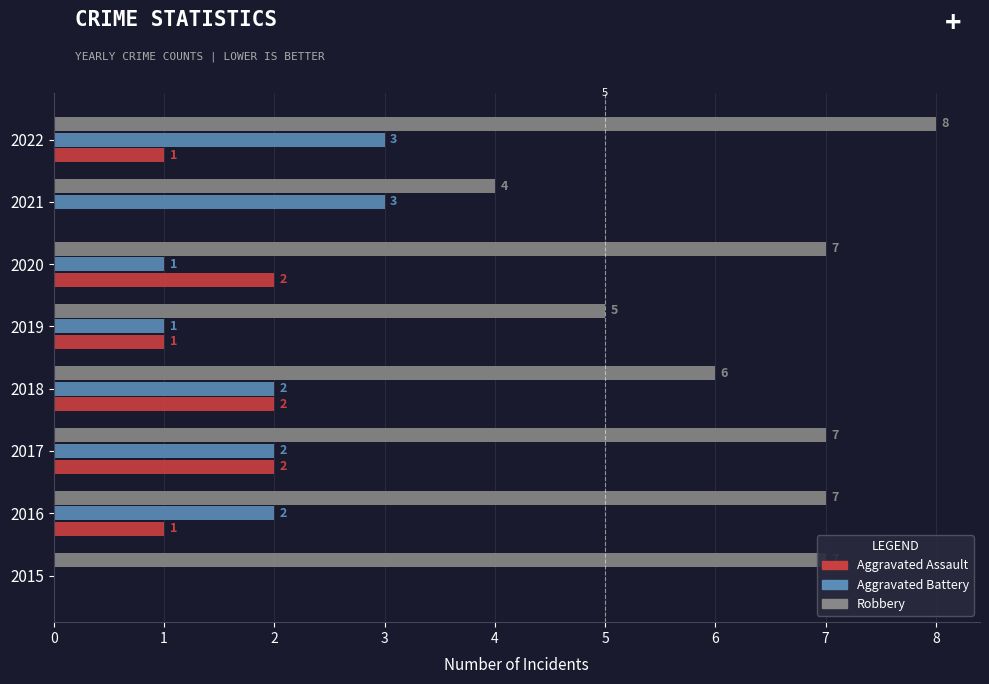

Which series has the largest total across all categories?

Robbery